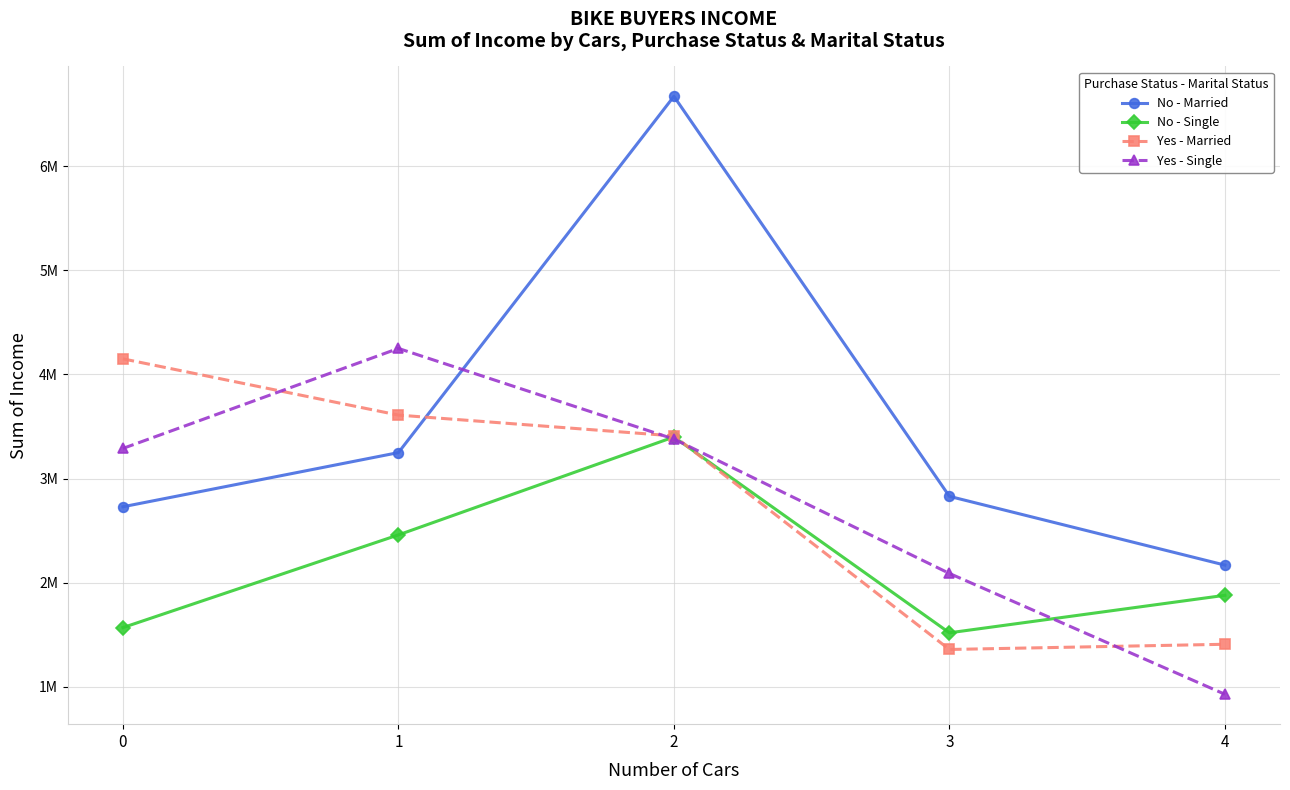

Between 1 and 4, which series saw the biggest shift?

Yes - Single